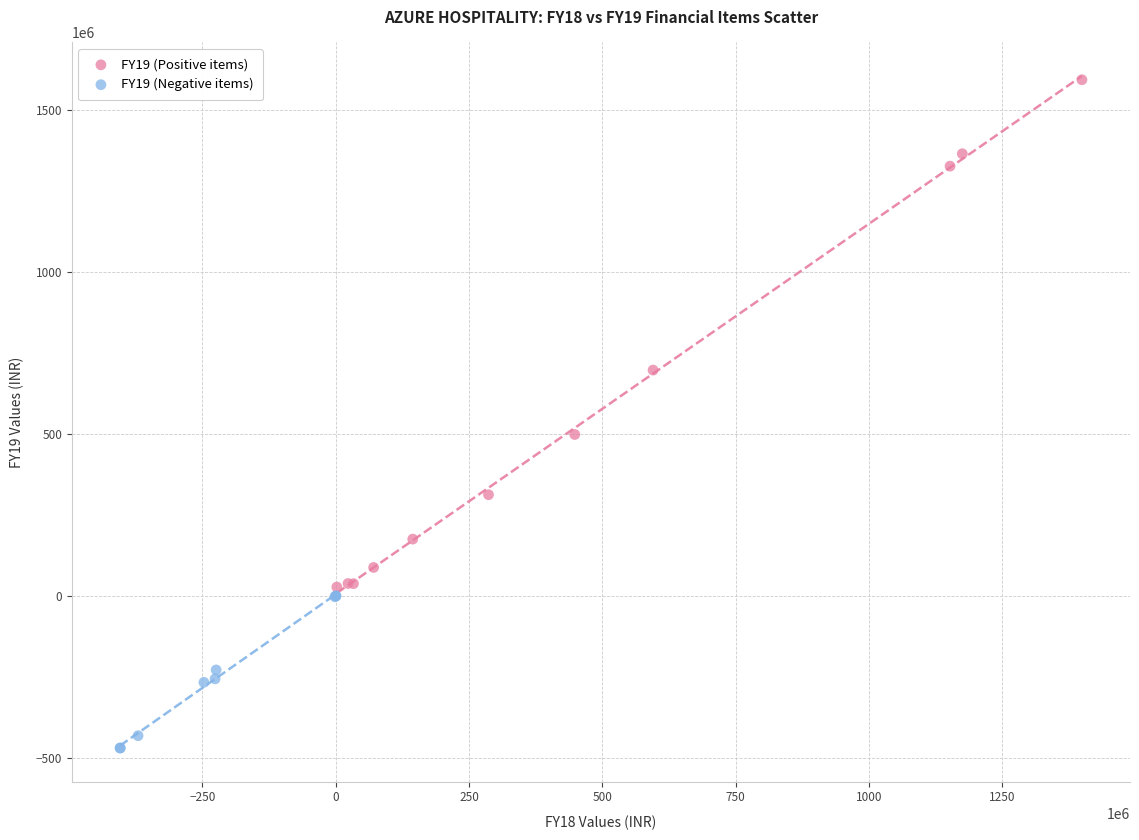

What are all the series names shown in the legend?

FY19 (Positive items), FY19 (Negative items)